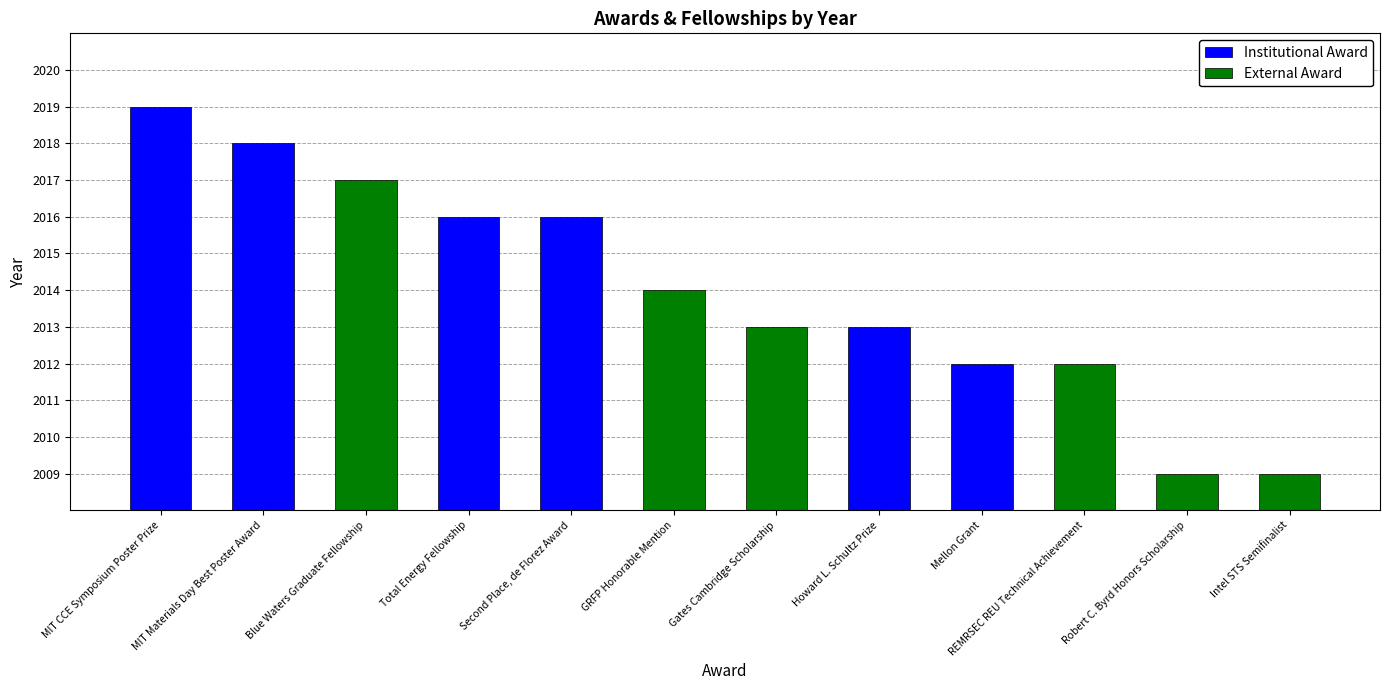

At Second Place, de Florez Award, list the series in order from largest to smallest.

Institutional Award, External Award